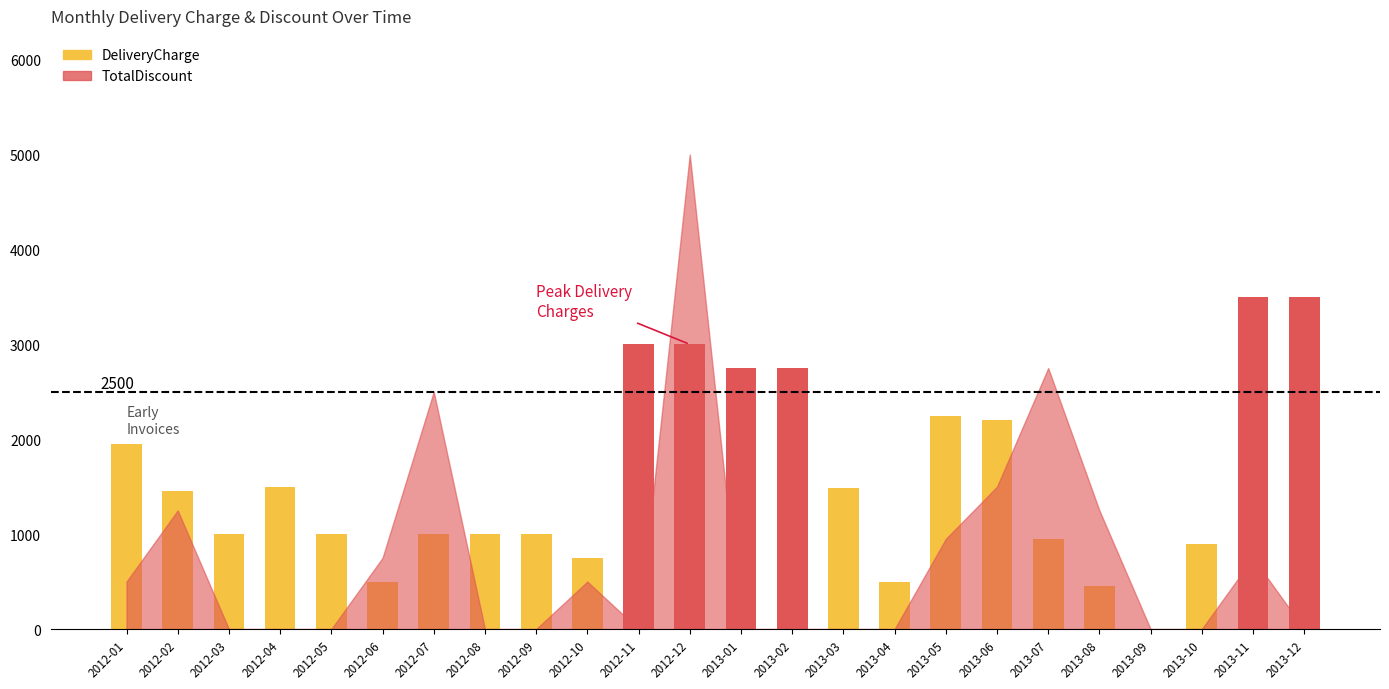

What are all the series names shown in the legend?

DeliveryCharge, TotalDiscount